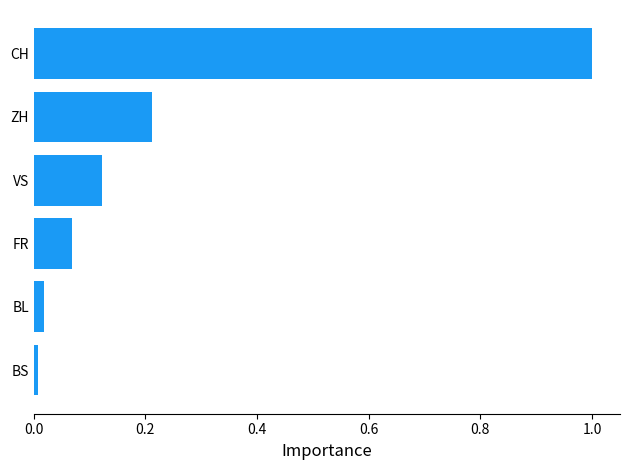

Are the bars grouped side by side (vs. stacked)?

No